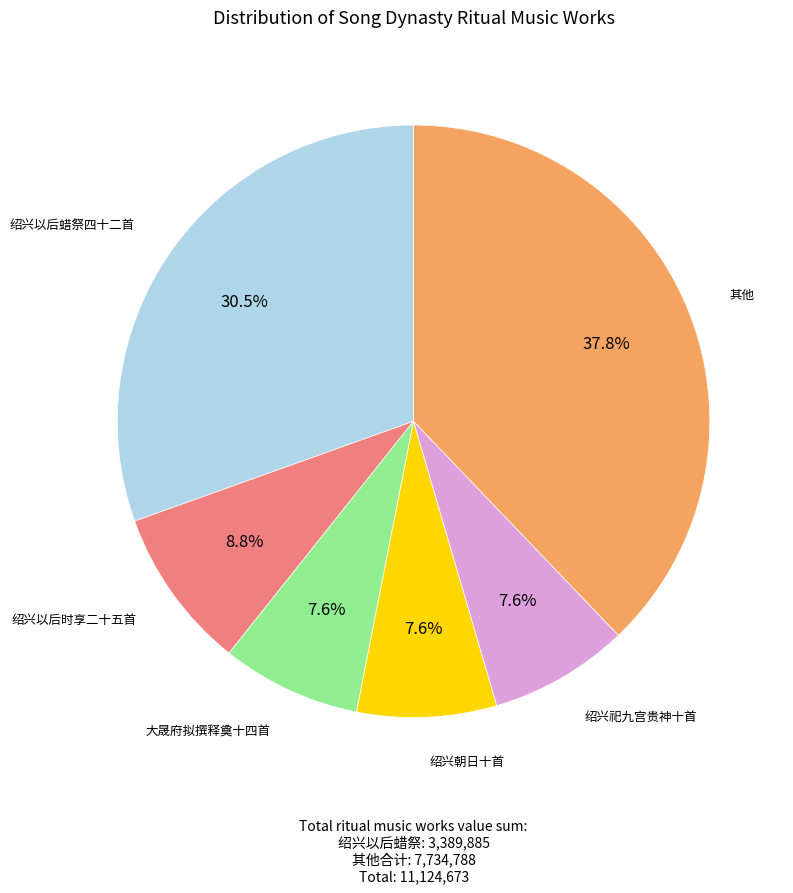

How many segments does this pie chart have?

6